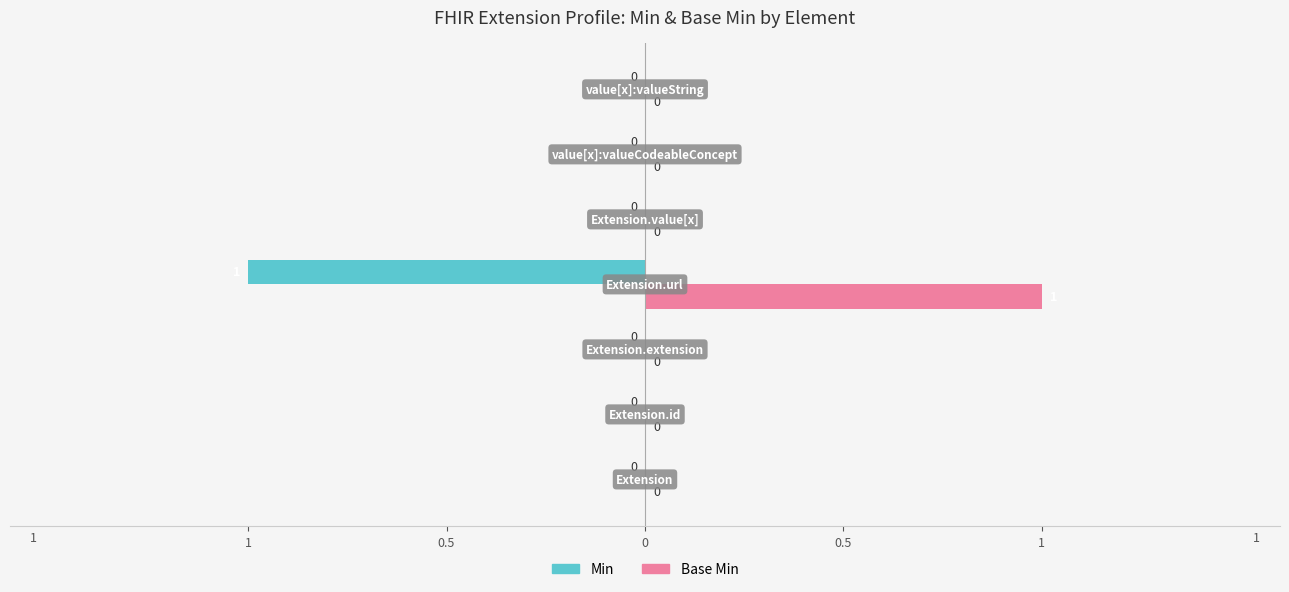

What are all the series names shown in the legend?

Min, Base Min